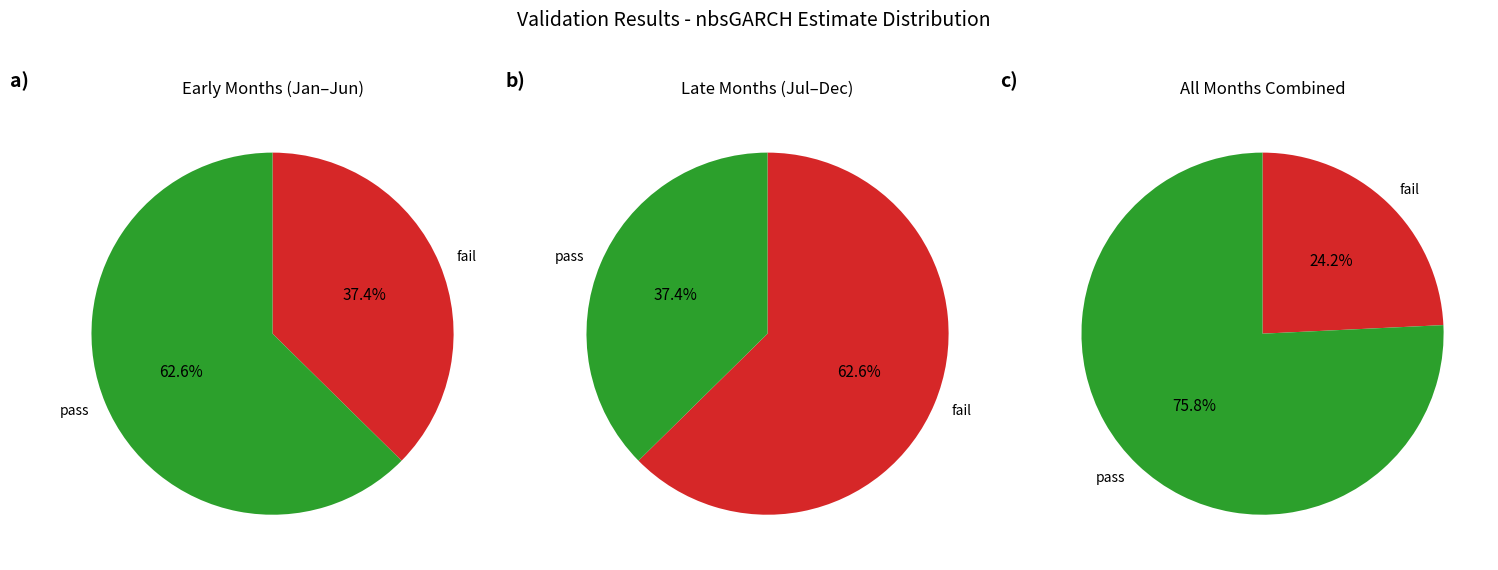

The 6 slice represents 20% of the pie. True or false?

False